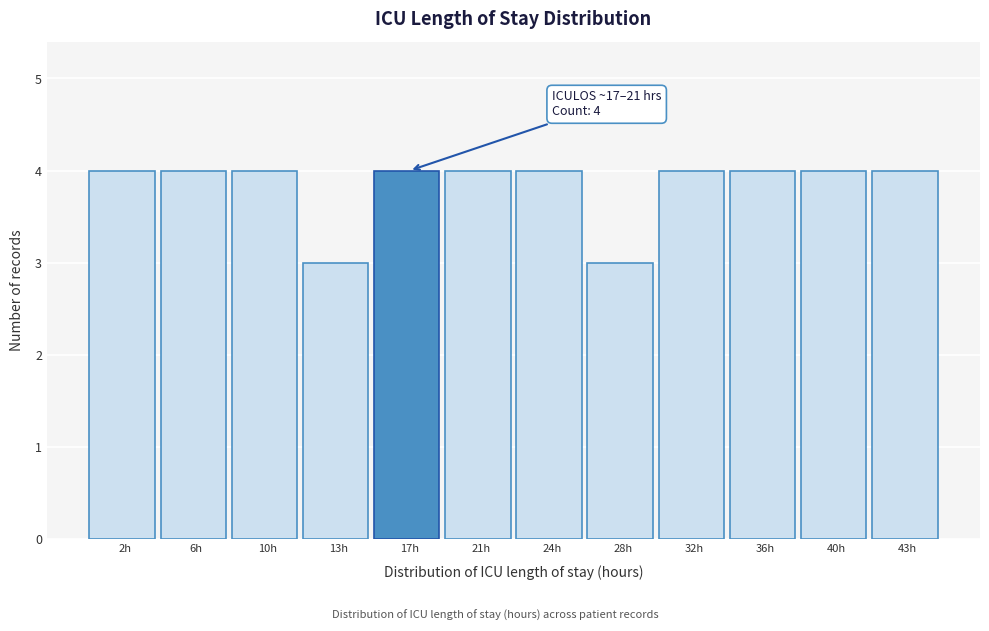

Reading left to right, list all the values displayed in this chart.

4	4	4	3	4	4	4	3	4	4	4	4